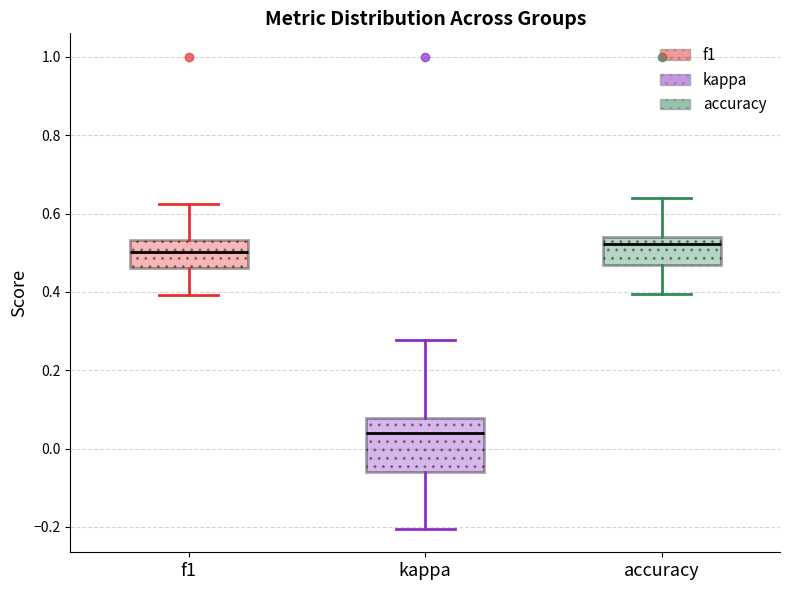

Where is the upper edge of the box for f1 on the y-axis? The values are not printed on the chart, so give them approximately, as read against the axis.

0.54